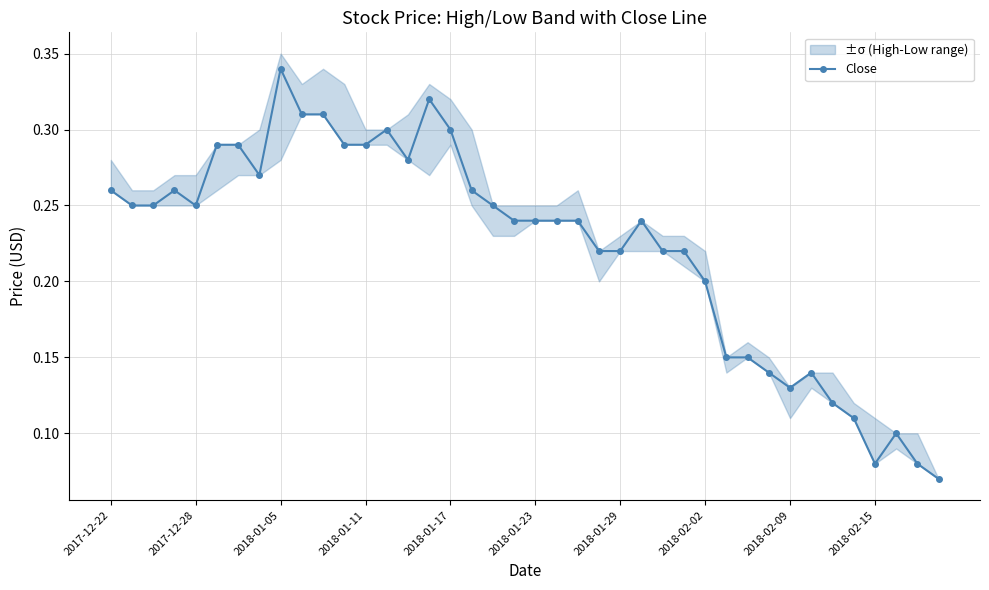

The chart shows a value of 0.2 at 19. True or false?

True